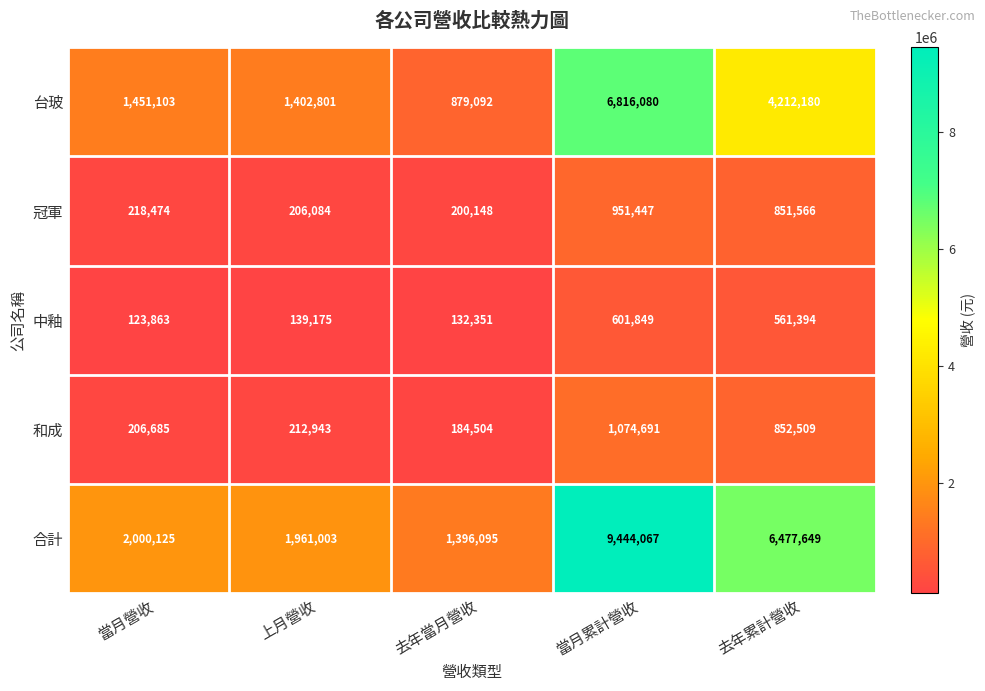

What is the smallest value displayed?

123863